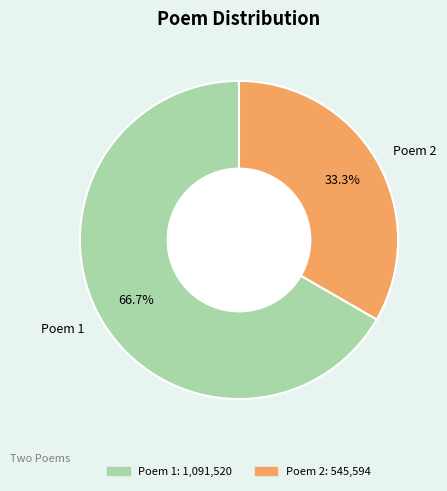

What is the largest slice in the pie chart?

Poem 1